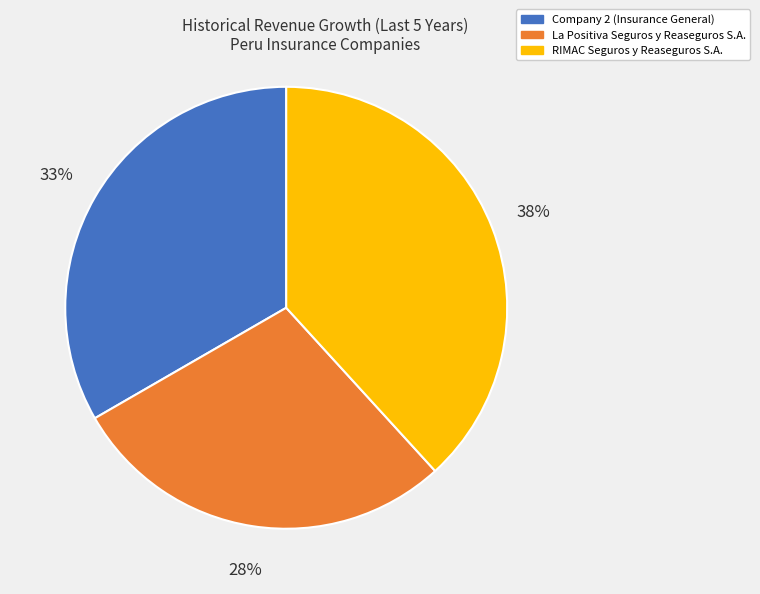

Is it true that RIMAC Seguros y Reaseguros S.A. is 48% of the pie?

False